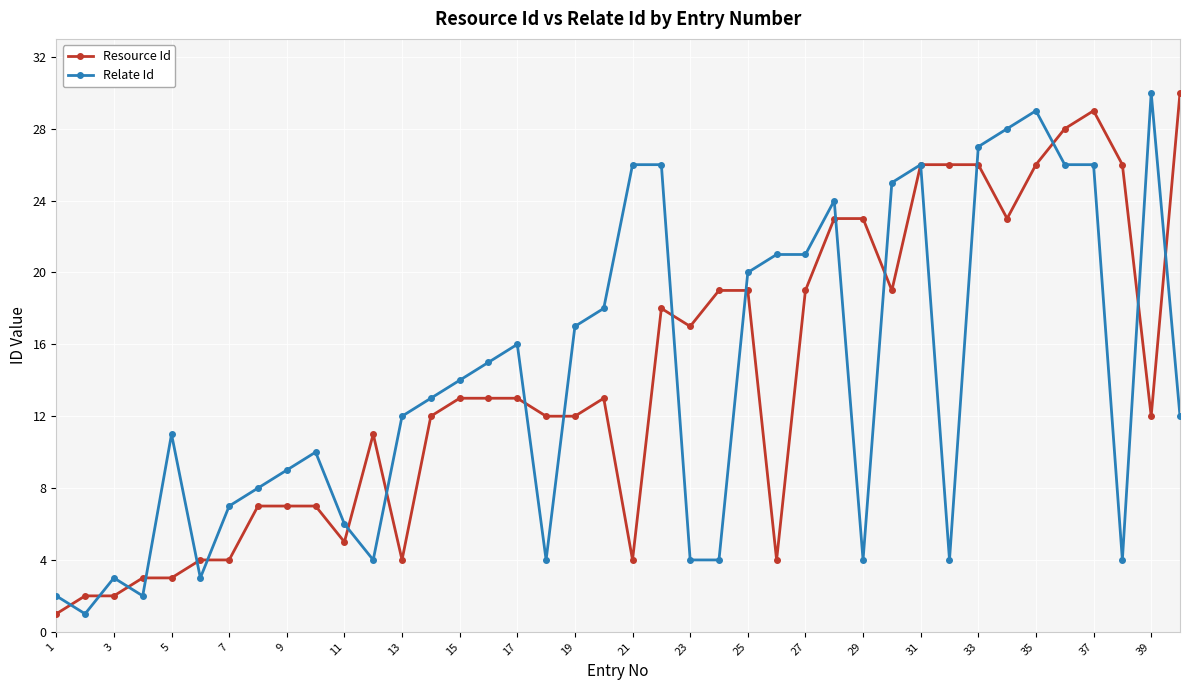

What is the greatest value displayed?

30